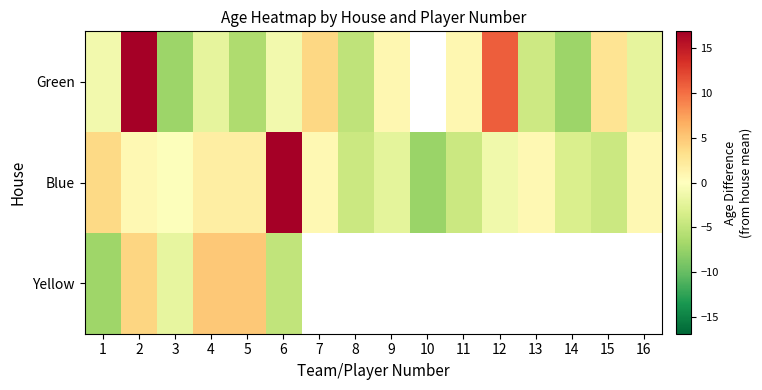

True or false: Blue has a value of -1.2 at 12.

True